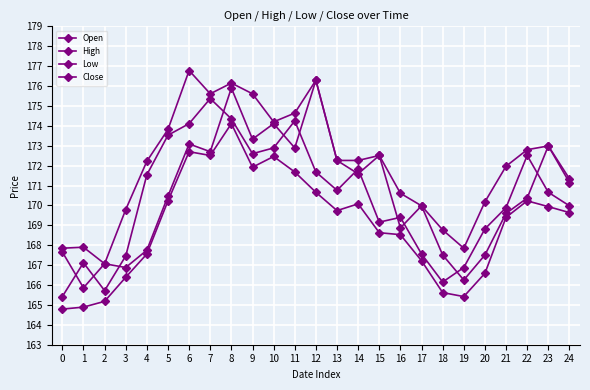

How many data points does each series have?

25